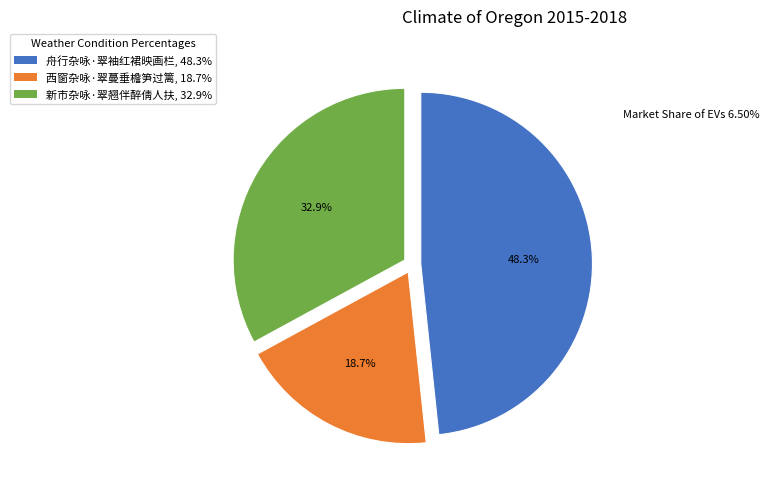

How many segments does this pie chart have?

3